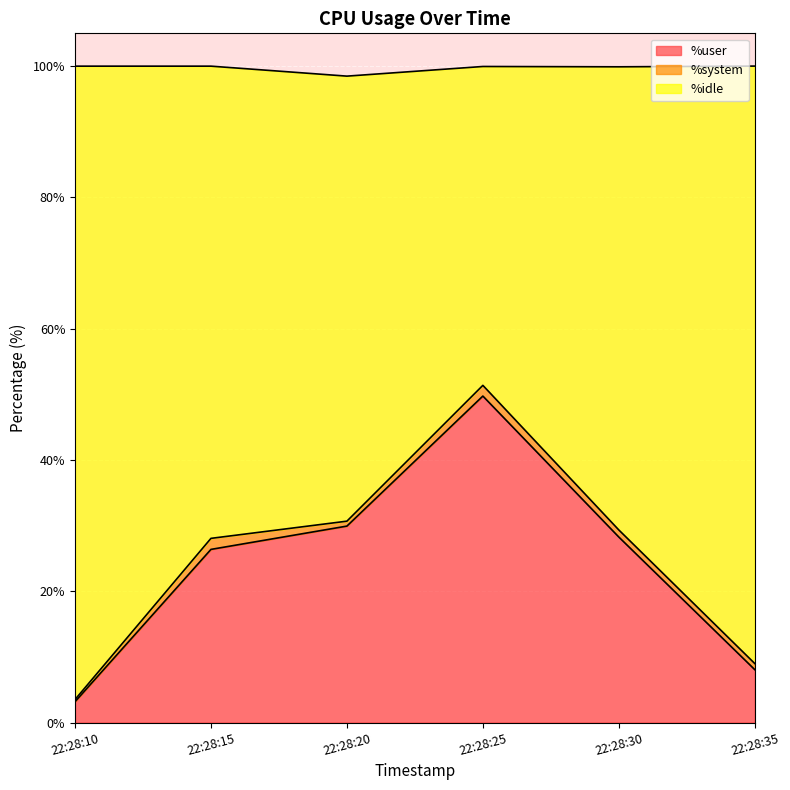

What are all the series names shown in the legend?

%user, %system, %idle